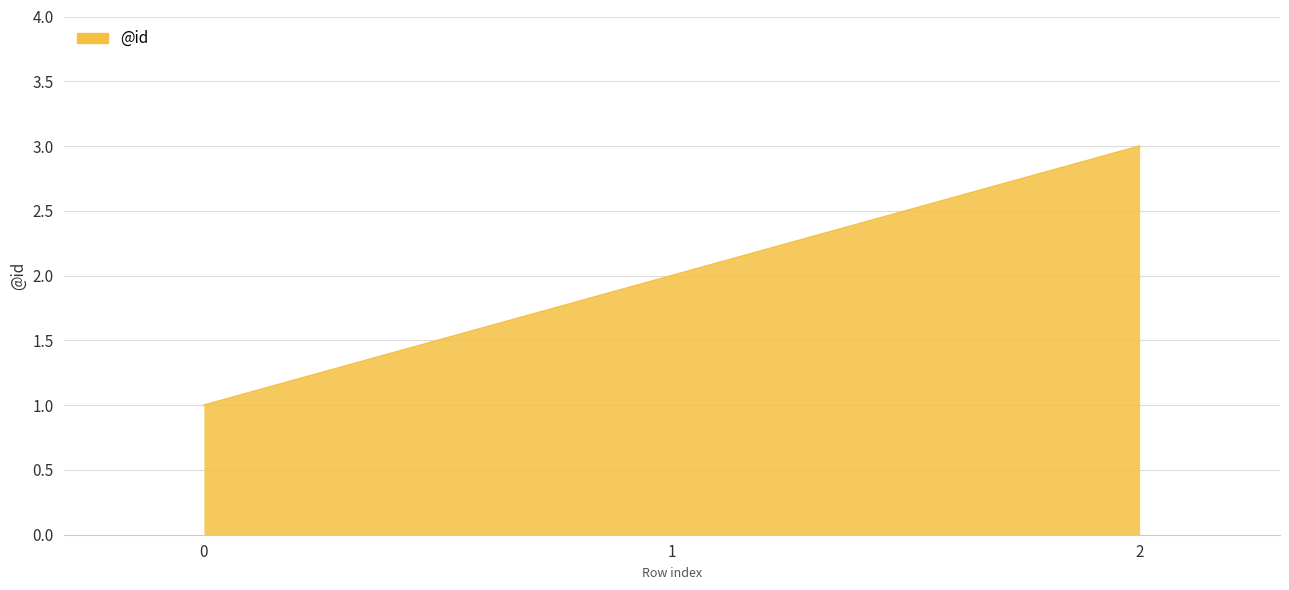

The value at 0 is 1. True or false?

True